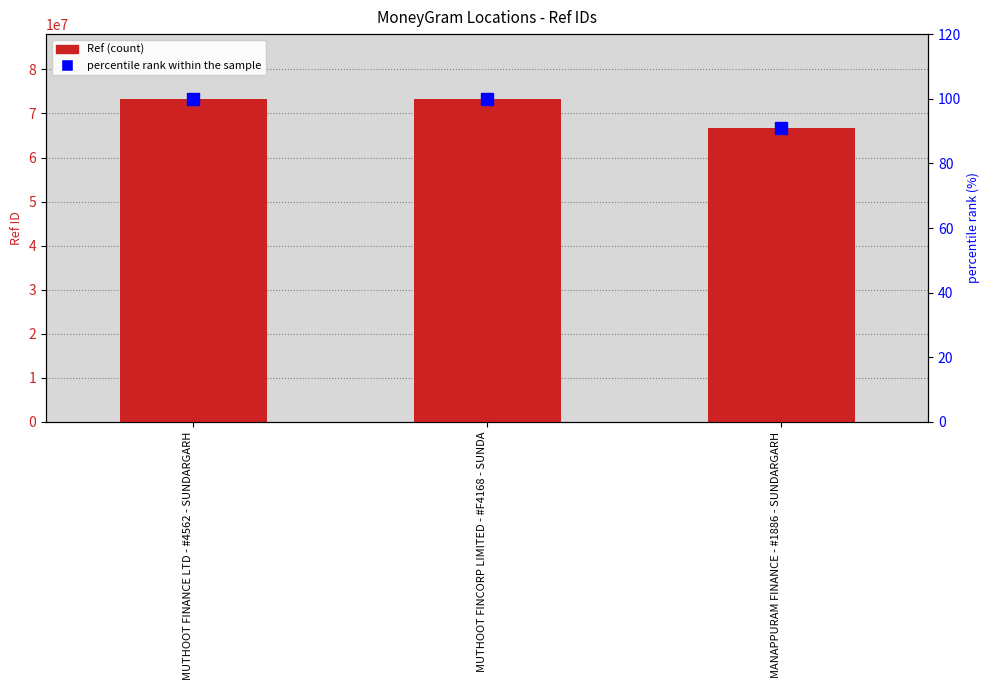

What is the value of the Ref bar at the 3rd from the left?

66584586.0